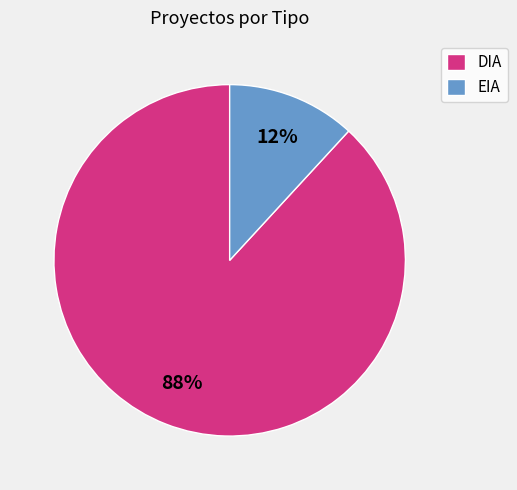

True or false: DIA accounts for 98% of the total.

False